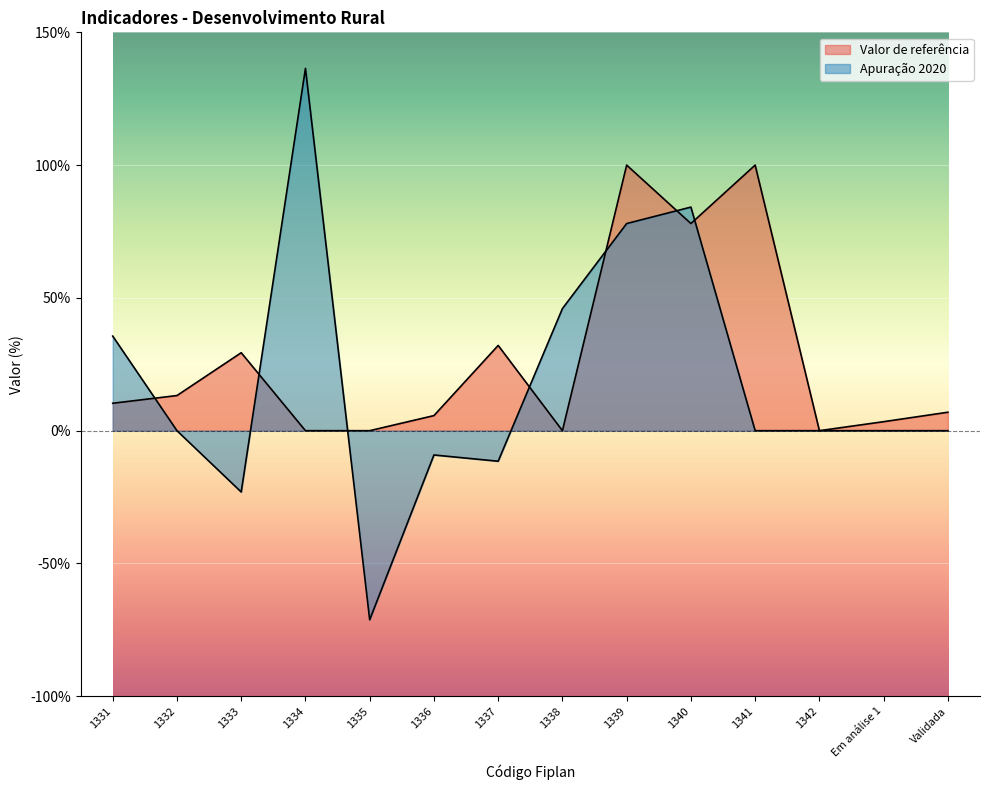

Which series ends up on top after the final intersection of Apuração 2020 and Valor de referência?

Valor de referência